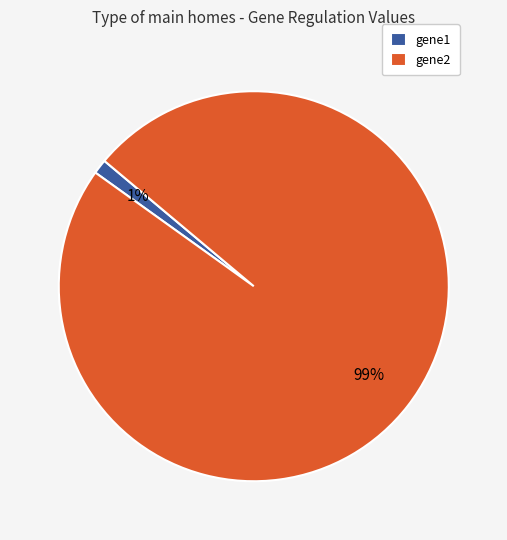

To the nearest percent, what is the difference between the gene2 and gene1 slice percentages?

98%